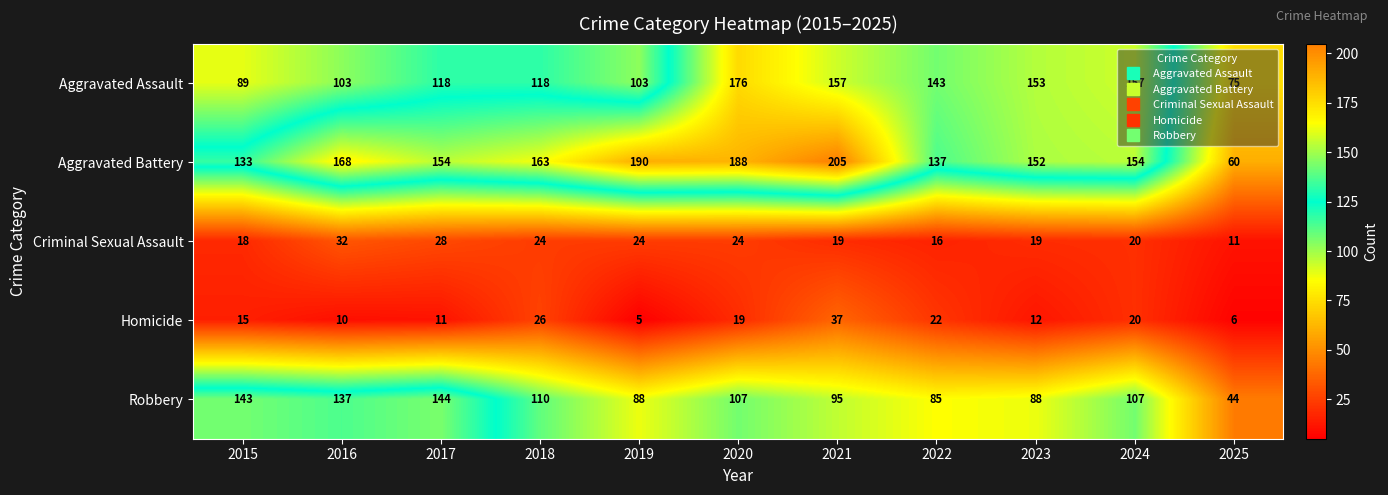

At which category is the sum across all series the highest?

2020